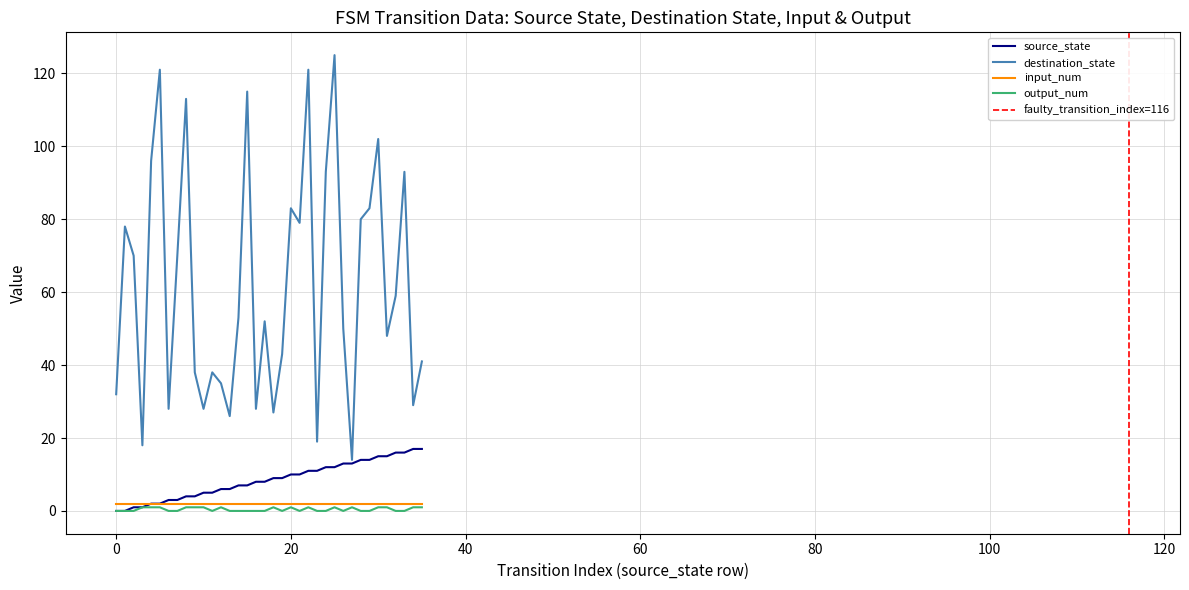

What is the value of the source_state point at the 18th from the left?

8